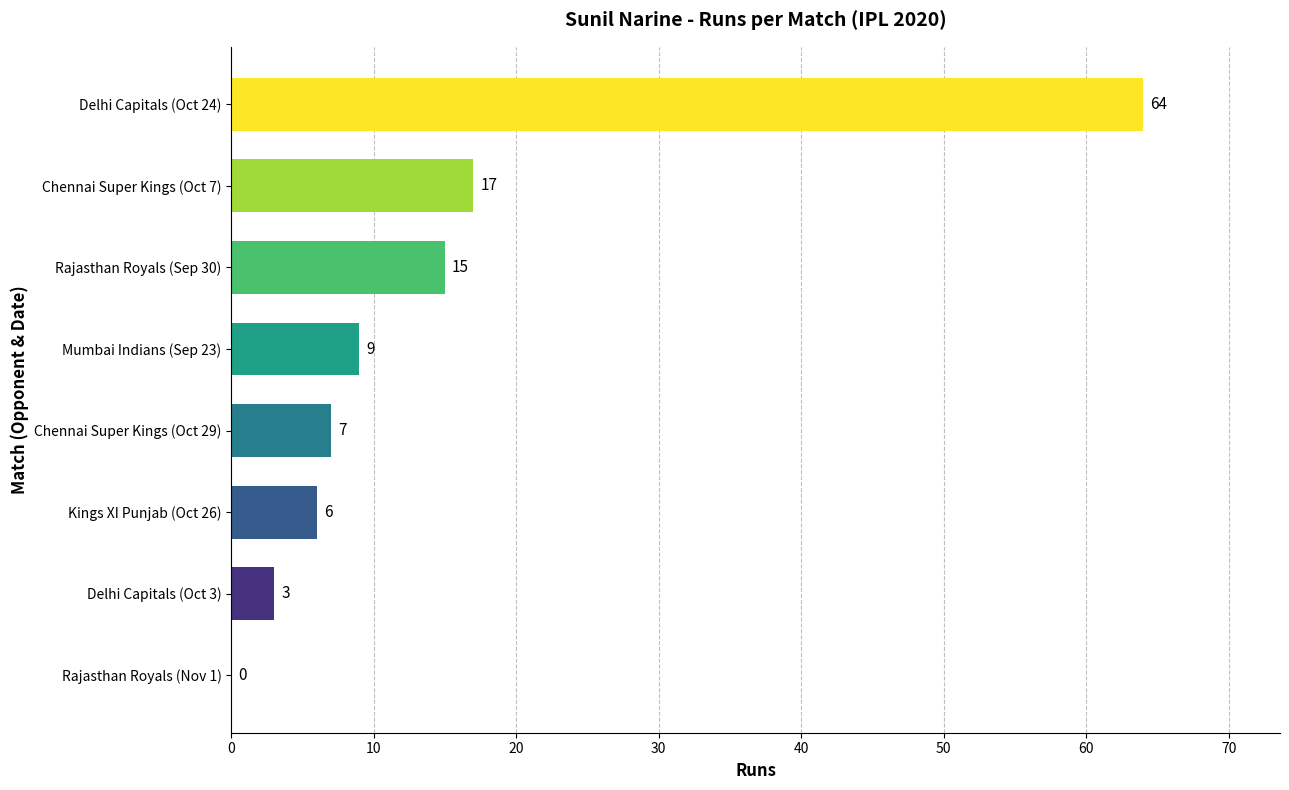

Reading top to bottom, list all the values displayed in this chart.

Delhi Capitals (Oct 24)=64	Chennai Super Kings (Oct 7)=17	Rajasthan Royals (Sep 30)=15	Mumbai Indians (Sep 23)=9	Chennai Super Kings (Oct 29)=7	Kings XI Punjab (Oct 26)=6	Delhi Capitals (Oct 3)=3	Rajasthan Royals (Nov 1)=0